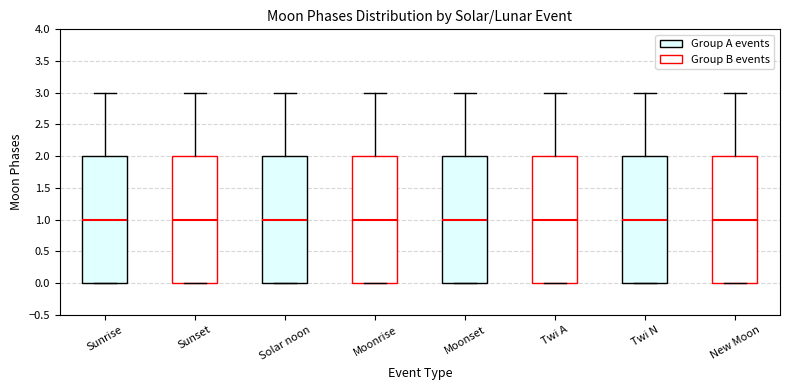

Reading left to right, read every box against the y-axis: the position of its median line, the range the box covers, and the ends of its whiskers. The values are not printed on the chart, so give them approximately, as read against the axis.

Sunrise: median 1, box 0 to 2, whiskers 0 to 3
Sunset: median 1, box 0 to 2, whiskers 0 to 3
Solar noon: median 1, box 0 to 2, whiskers 0 to 3
Moonrise: median 1, box 0 to 2, whiskers 0 to 3
Moonset: median 1, box 0 to 2, whiskers 0 to 3
Twi A: median 1, box 0 to 2, whiskers 0 to 3
Twi N: median 1, box 0 to 2, whiskers 0 to 3
New Moon: median 1, box 0 to 2, whiskers 0 to 3